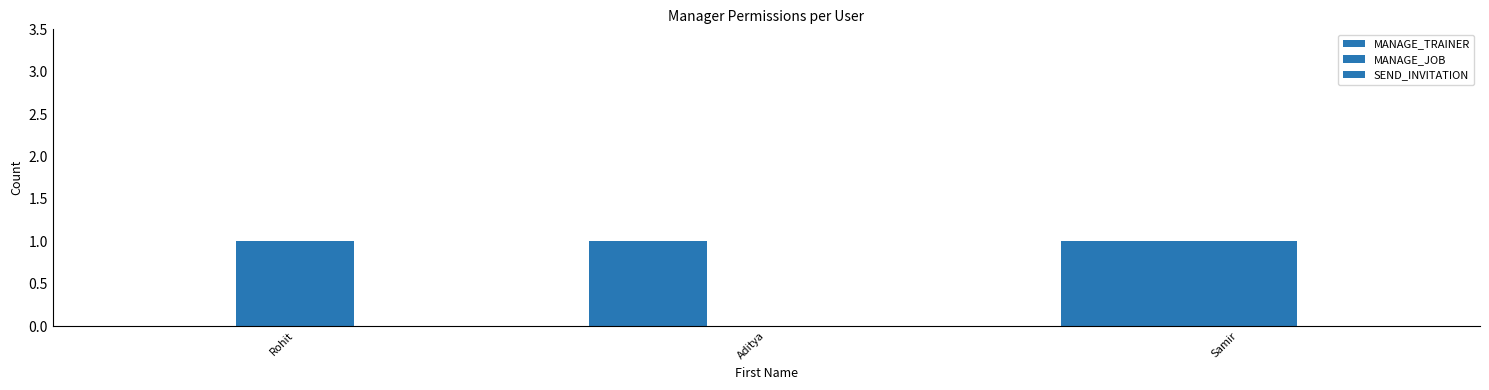

How many data points does each series have?

3